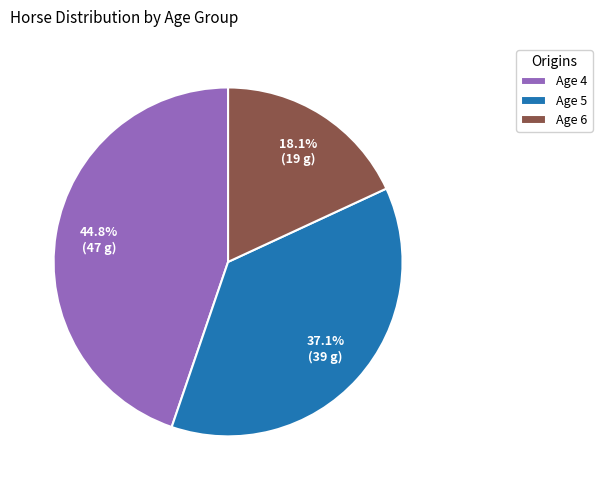

Which has a higher value, Age 6 or Age 5?

Age 5